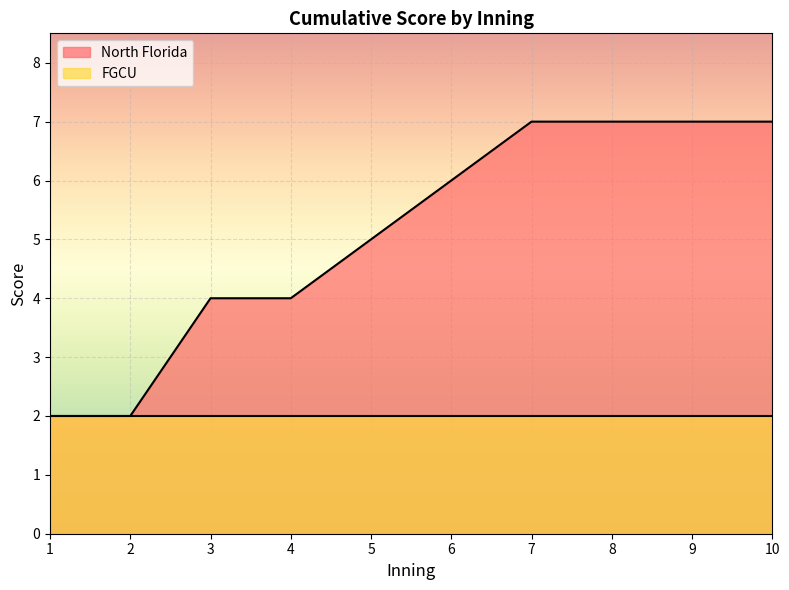

Rank the categories by value from lowest to highest.

1, 2, 3, 4, 5, 6, 7, 8, 9, 10